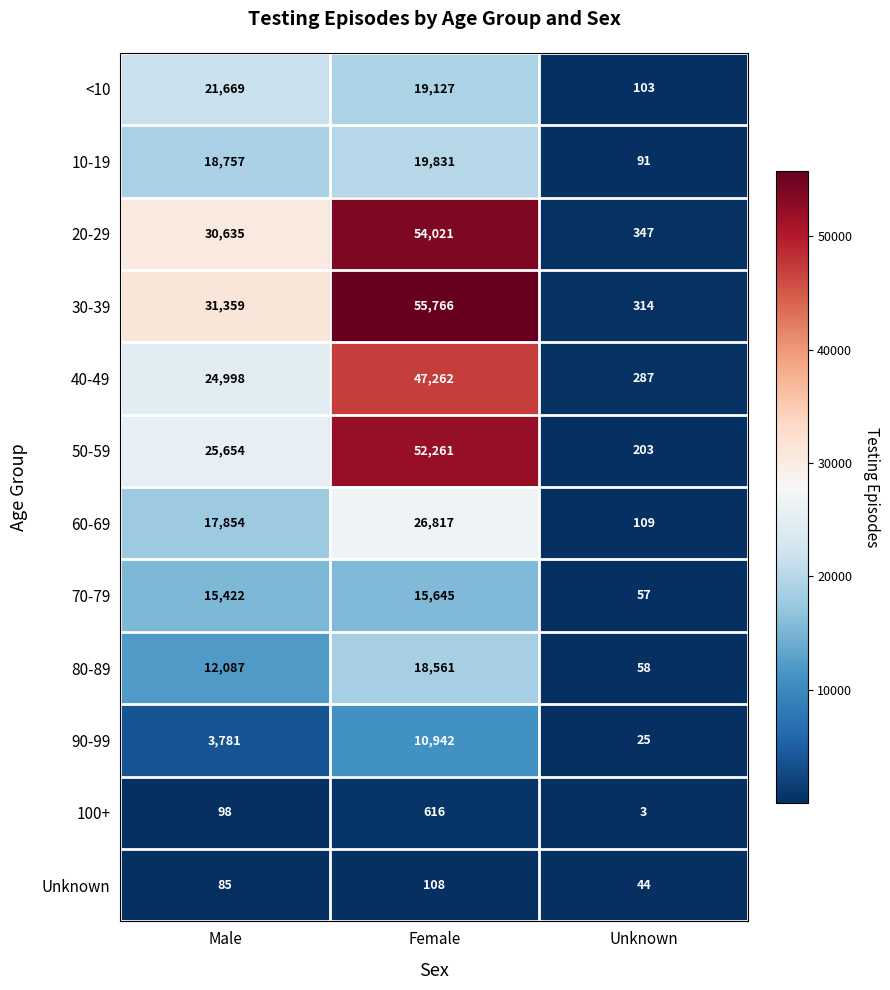

List the series in order of their peak value, highest first.

30-39, 20-29, 50-59, 40-49, 60-69, <10, 10-19, 80-89, 70-79, 90-99, 100+, Unknown